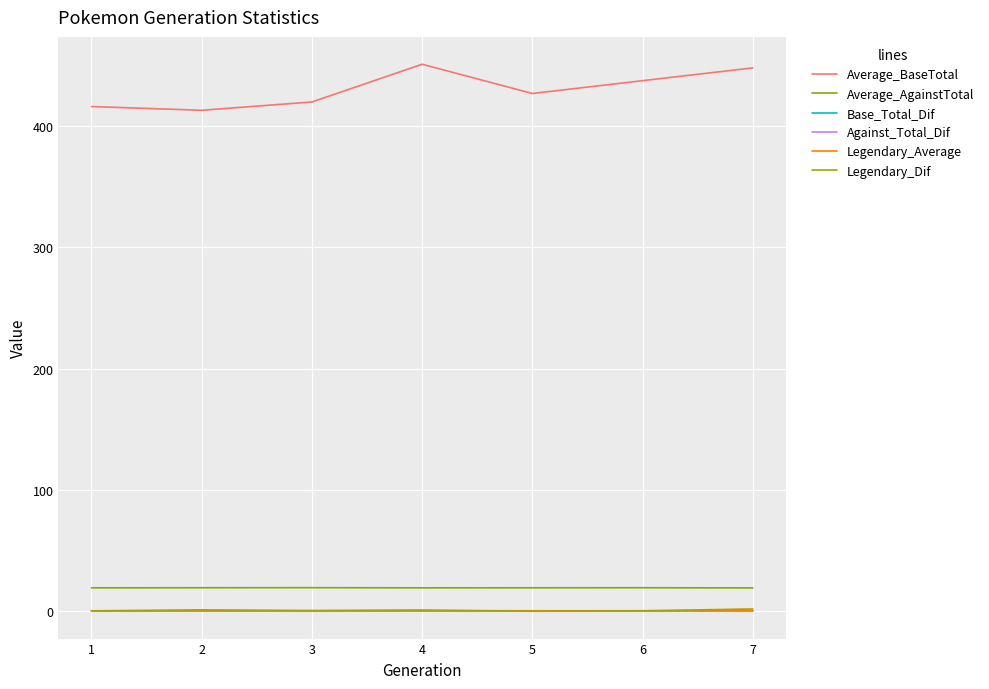

Which series has the widest spread of values?

Average_BaseTotal